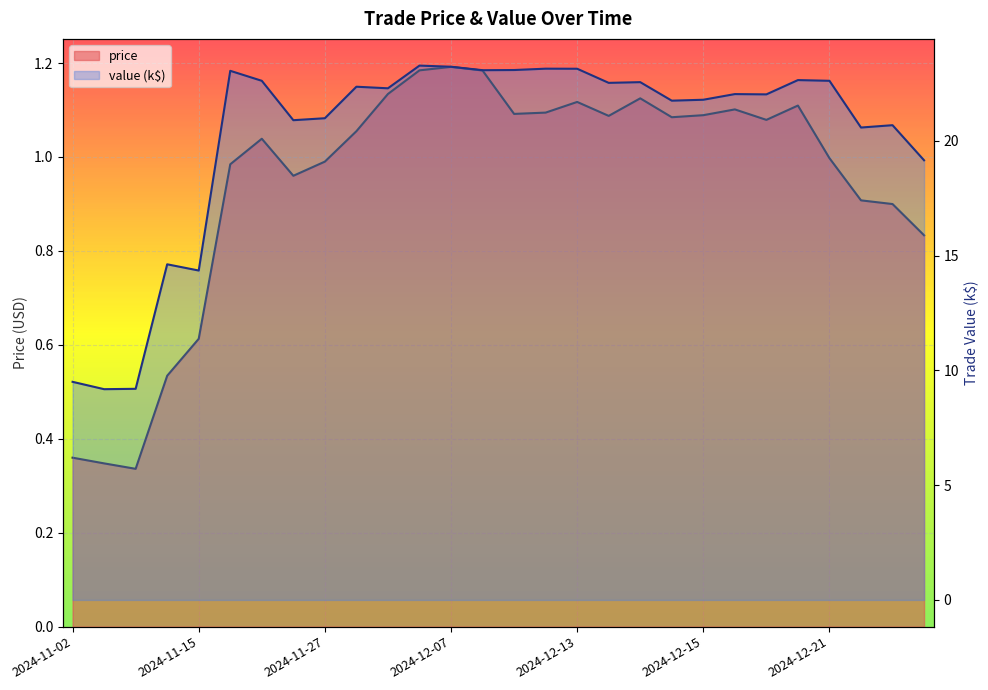

How many lines are shown in the chart?

2